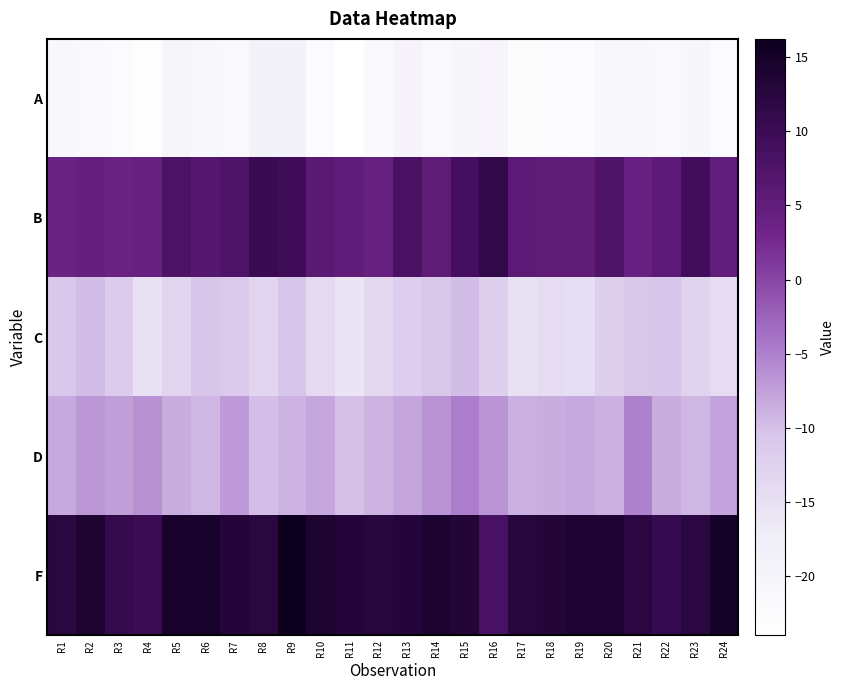

What is the difference between the highest and lowest values at R19?

36.4